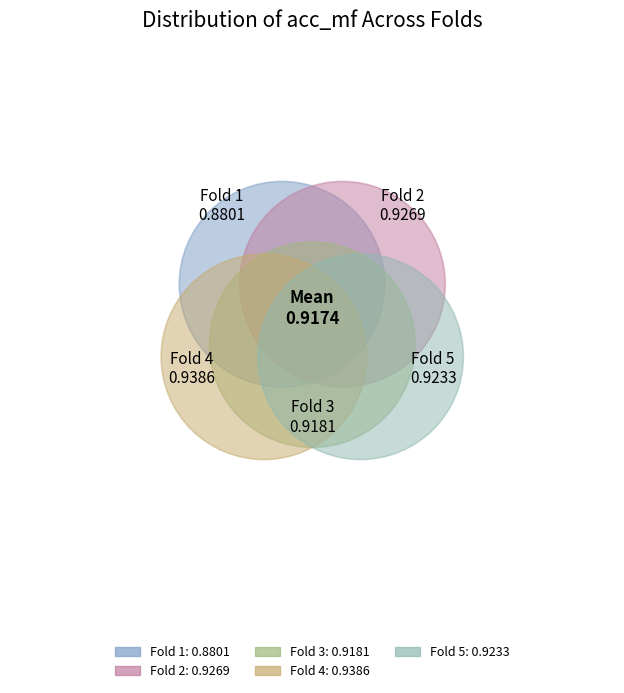

What percentage is NOT represented by 2?

79.8%